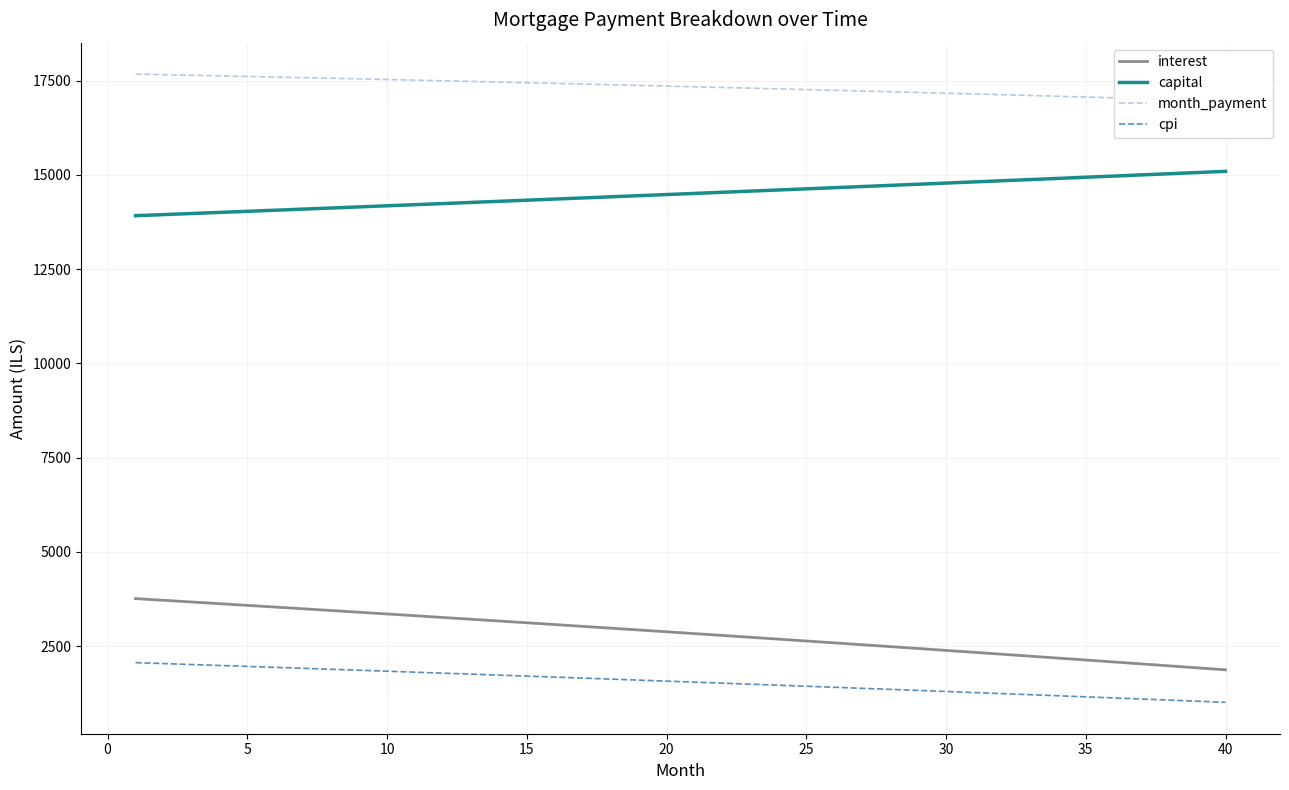

Reading left to right, extract all data points from this chart.

interest: 3757.8	3713.3	3668.7	3623.8	3578.7	3533.4	3487.9	3442.3	3396.4	3350.3	3303.9	3257.4	3210.7	3163.8	3116.6	3069.3	3021.7	2973.9	2925.9	2877.7	2829.3	2780.7	2731.9	2682.8	2633.5	2584.0	2534.3	2484.4	2434.2	2383.9	2333.3	2282.5	2231.4	2180.2	2128.7	2077.0	2025.1	1972.9	1920.6	1868.0
capital: 13917.8	13946.8	13975.9	14005.0	14034.2	14063.4	14092.7	14122.1	14151.5	14181.0	14210.5	14240.1	14269.8	14299.5	14329.3	14359.2	14389.1	14419.0	14449.1	14479.2	14509.4	14539.6	14569.9	14600.2	14630.6	14661.1	14691.7	14722.3	14752.9	14783.7	14814.5	14845.3	14876.3	14907.3	14938.3	14969.4	15000.6	15031.9	15063.2	15094.6
month_payment: 17675.6	17660.2	17644.5	17628.8	17612.9	17596.8	17580.7	17564.3	17547.8	17531.2	17514.5	17497.5	17480.5	17463.3	17445.9	17428.4	17410.8	17393.0	17375.0	17356.9	17338.7	17320.3	17301.7	17283.0	17264.2	17245.1	17226.0	17206.7	17187.2	17167.6	17147.8	17127.8	17107.7	17087.5	17067.0	17046.5	17025.7	17004.8	16983.8	16962.5
cpi: 2058.7	2033.9	2009.0	1984.0	1958.9	1933.7	1908.4	1882.9	1857.4	1831.7	1805.9	1780.0	1754.0	1727.9	1701.6	1675.2	1648.7	1622.1	1595.4	1568.6	1541.6	1514.5	1487.3	1460.0	1432.6	1405.0	1377.3	1349.5	1321.6	1293.6	1265.4	1237.1	1208.7	1180.2	1151.5	1122.7	1093.8	1064.8	1035.6	1006.3